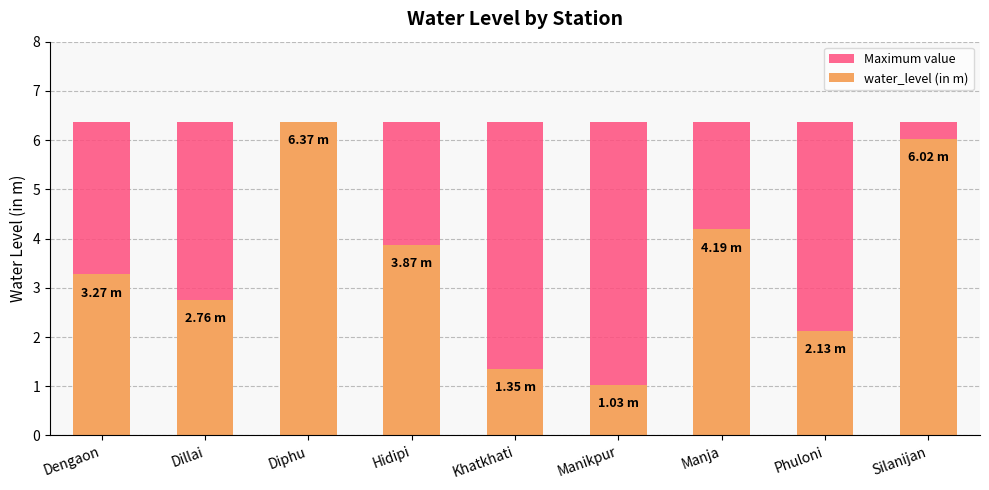

Read the Maximum value value at Diphu.

6.4